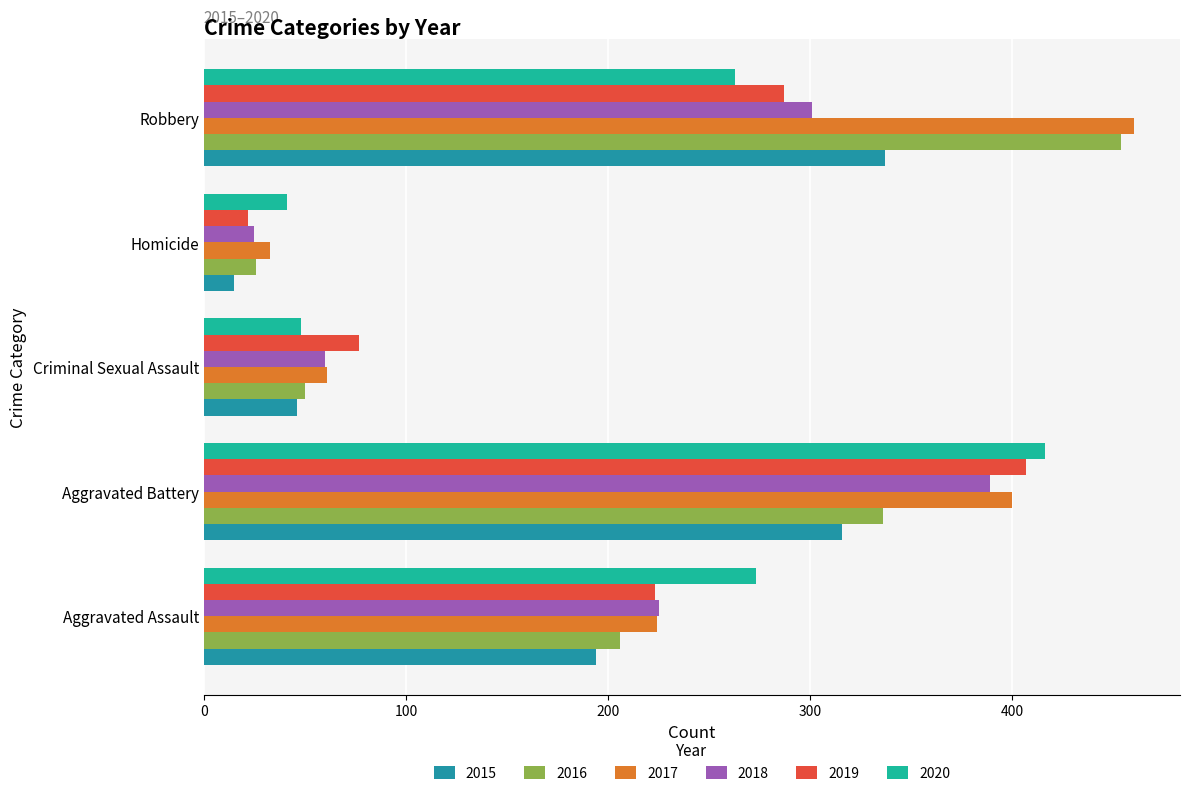

What is the greatest value displayed?

460